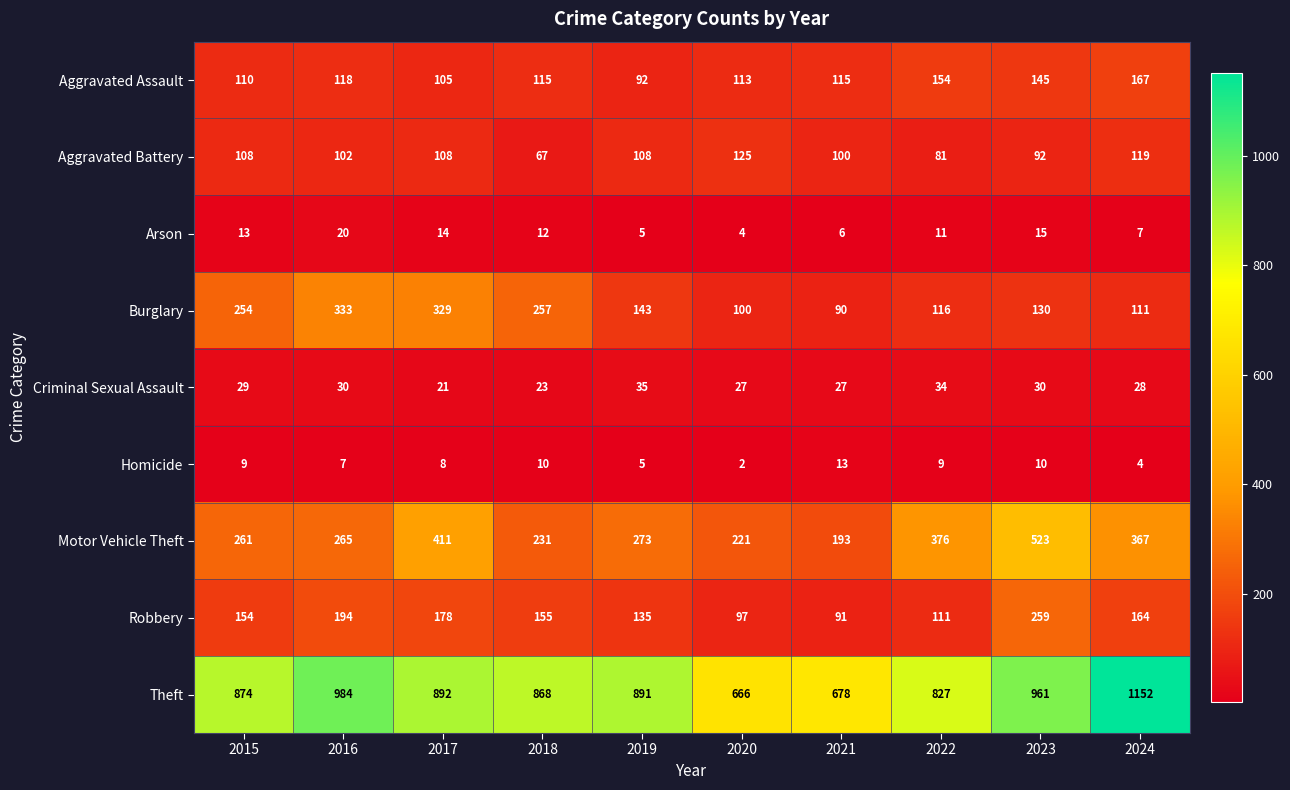

At 2024, list the series in order from smallest to largest.

Homicide, Arson, Criminal Sexual Assault, Burglary, Aggravated Battery, Robbery, Aggravated Assault, Motor Vehicle Theft, Theft